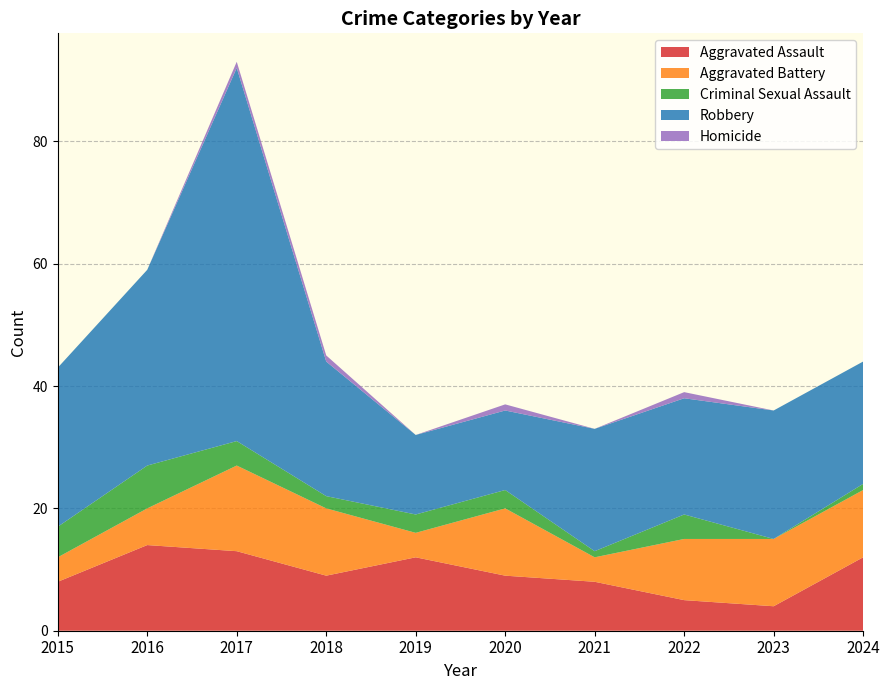

Reading right to left, what are all the values shown in this chart?

Aggravated Assault: 2024=12	2023=4	2022=5	2021=8	2020=9	2019=12	2018=9	2017=13	2016=14	2015=8
Aggravated Battery: 2024=11	2023=11	2022=10	2021=4	2020=11	2019=4	2018=11	2017=14	2016=6	2015=4
Criminal Sexual Assault: 2024=1	2023=0	2022=4	2021=1	2020=3	2019=3	2018=2	2017=4	2016=7	2015=5
Robbery: 2024=20	2023=21	2022=19	2021=20	2020=13	2019=13	2018=22	2017=61	2016=32	2015=26
Homicide: 2024=0	2023=0	2022=1	2021=0	2020=1	2019=0	2018=1	2017=1	2016=0	2015=0